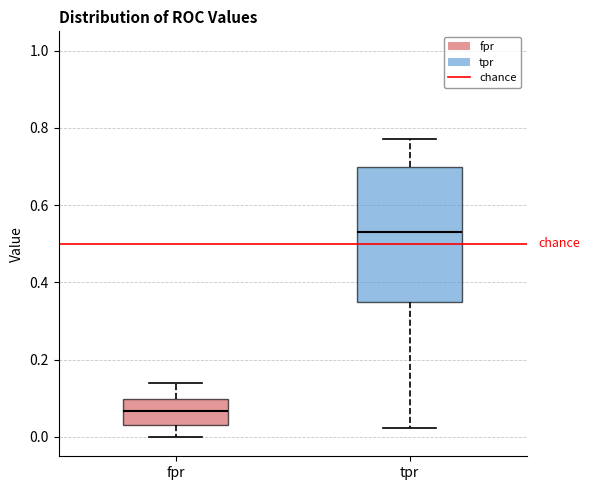

Where is the lower edge of the box for fpr on the y-axis? The values are not printed on the chart, so give them approximately, as read against the axis.

0.04